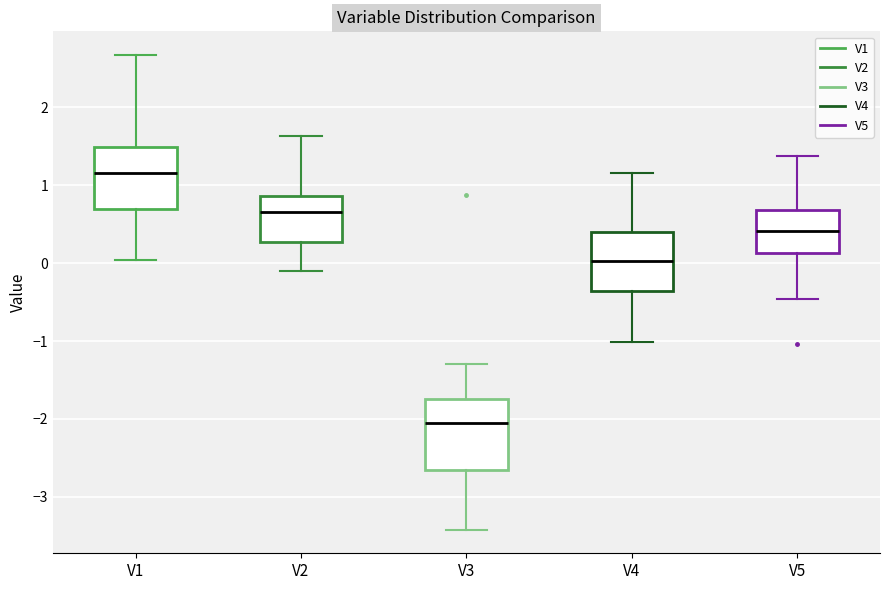

Comparing the boxes themselves (not the whiskers), which one is the tallest?

V3